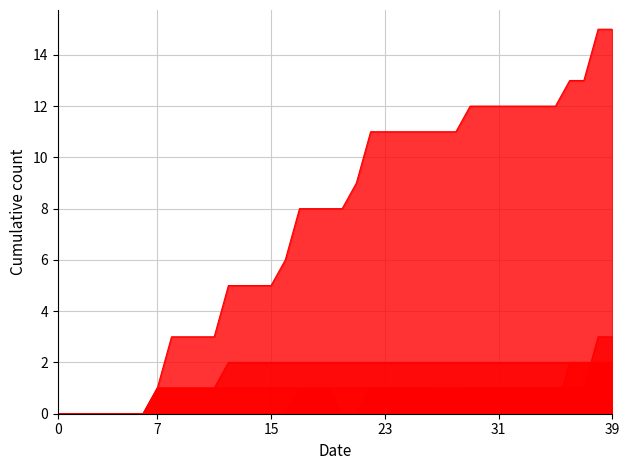

At which label is ZH closest to 1?

29